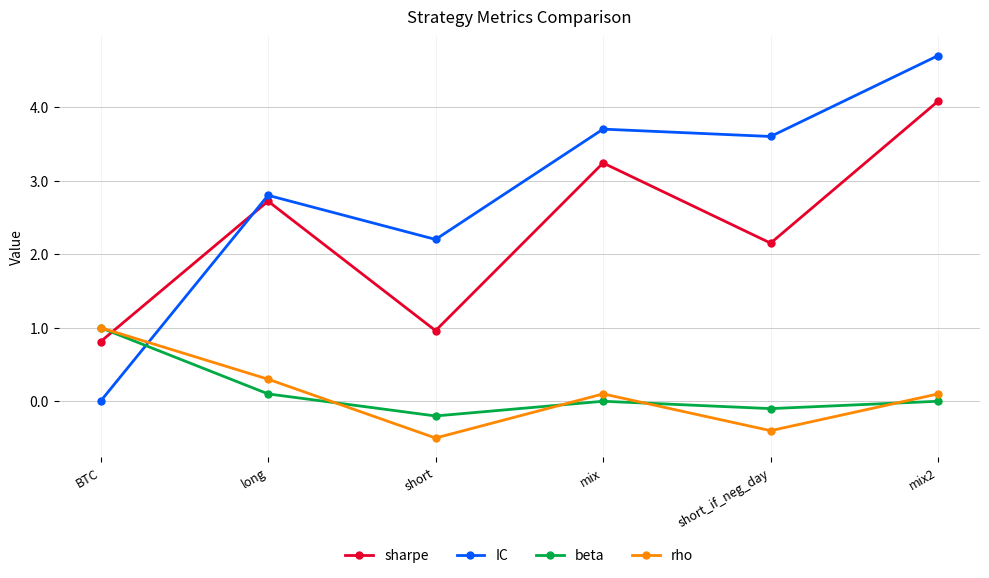

Which series has the largest total across all categories?

IC